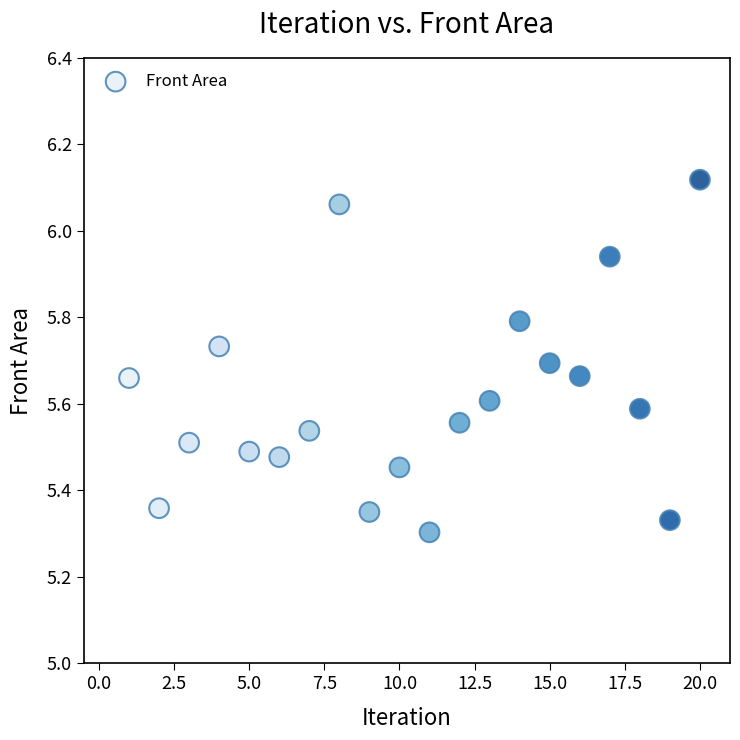

What is the range of Y values (max minus min)?

0.8